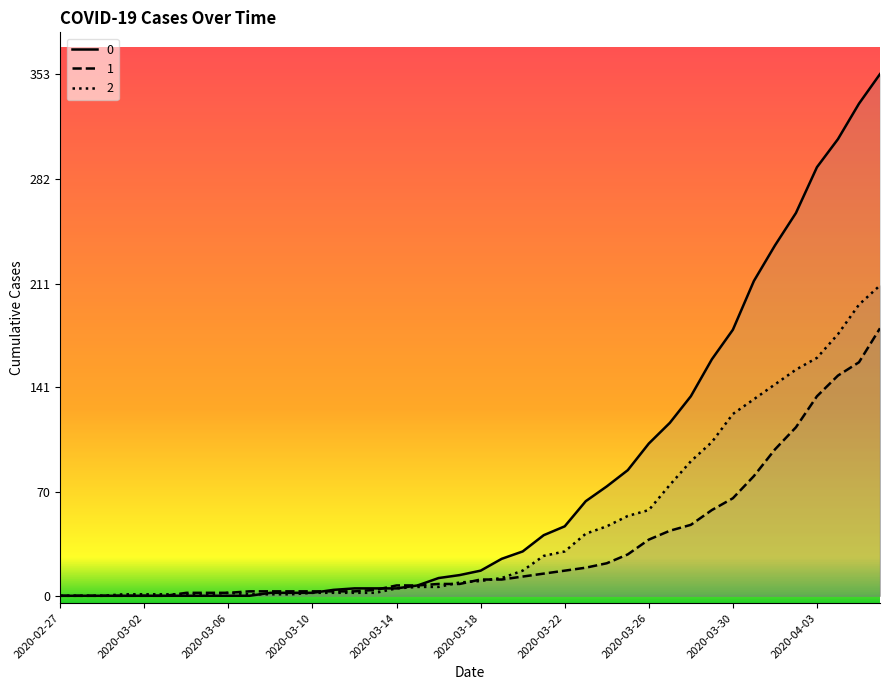

Where does the 1 series first go above 11?

2020-03-20